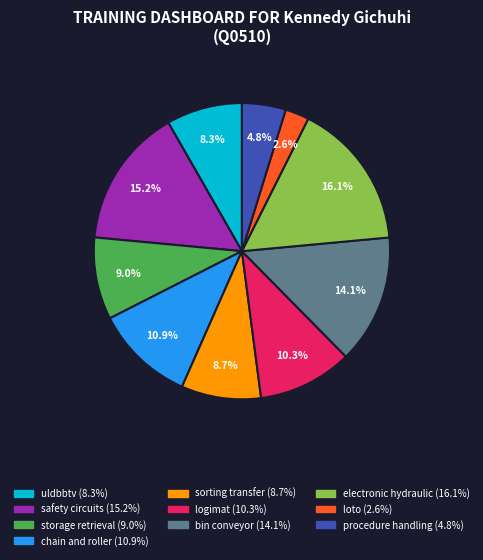

What is the total percentage of uldbbtv and loto?

10.9%